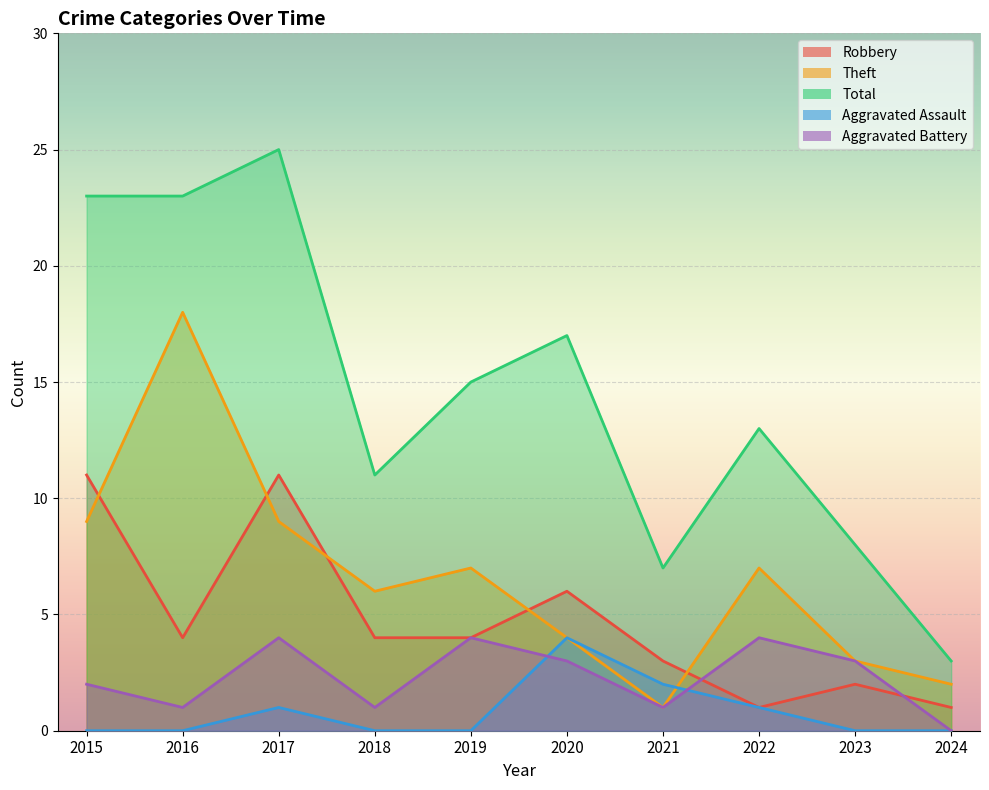

Which series changed the most between 2017 and 2021?

Total